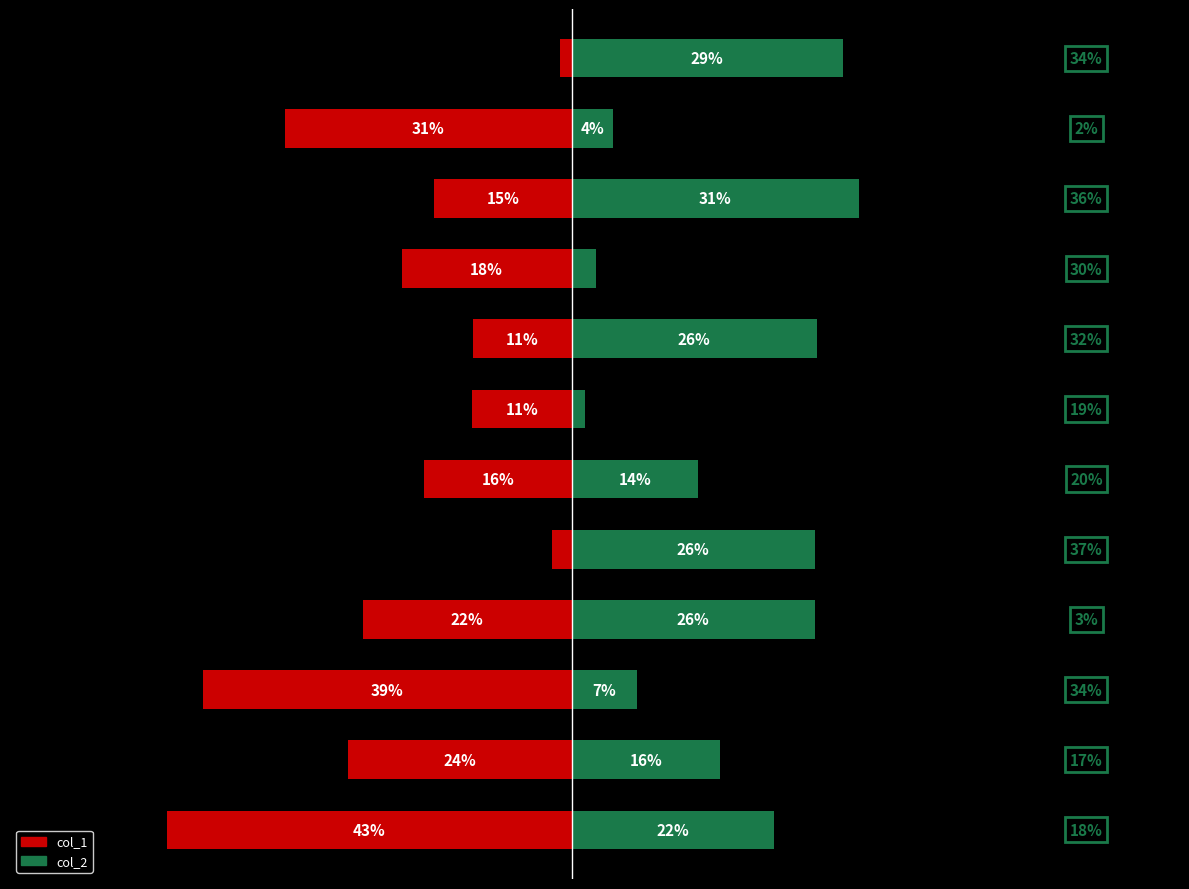

At 9, list the series in order from smallest to largest.

col_1, col_2